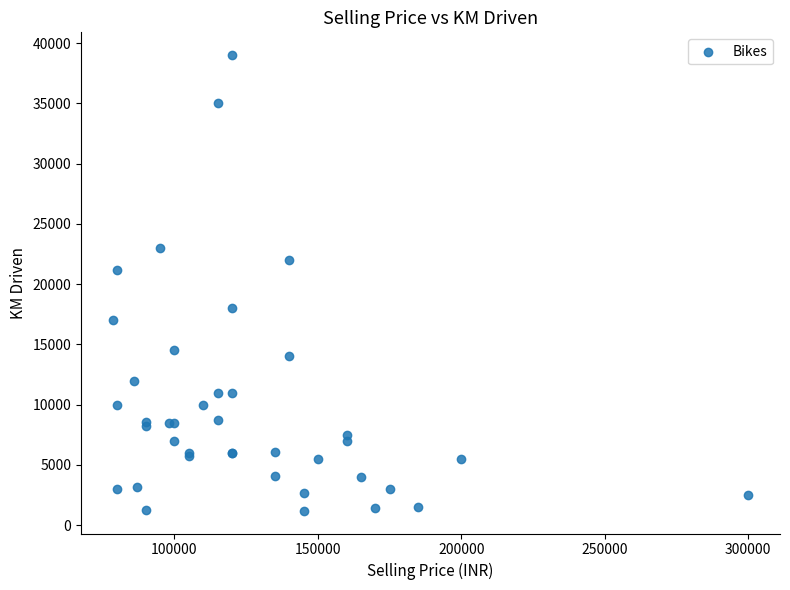

What Y value in the scatter plot is closest to 20100?

21178